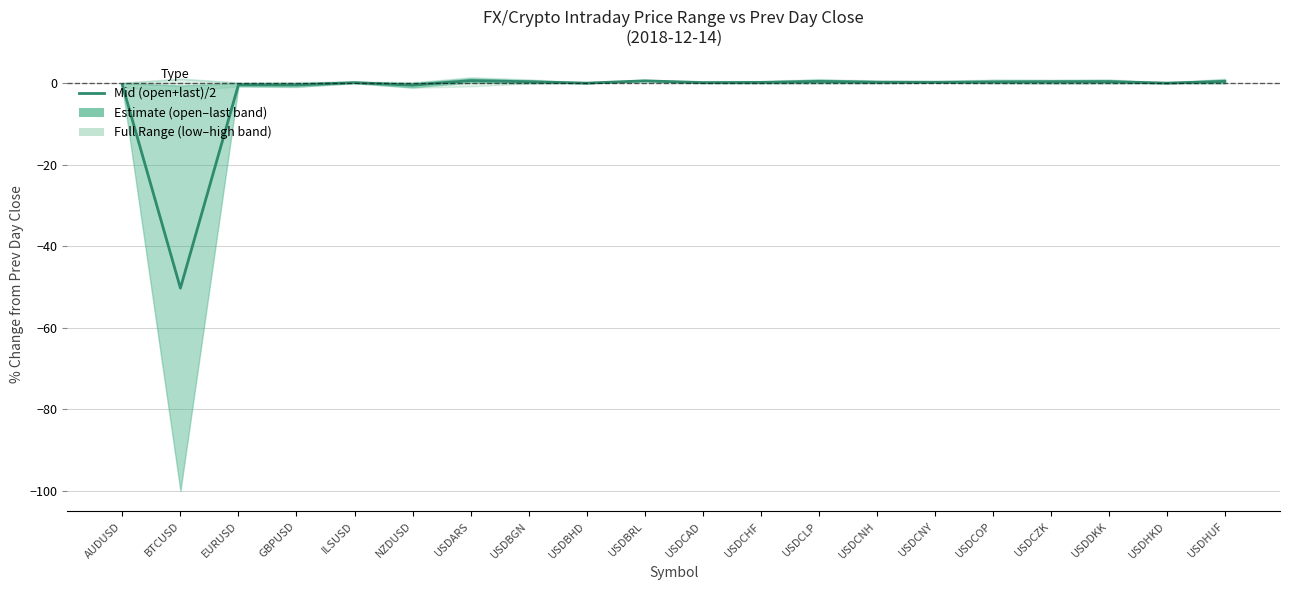

How many values are below zero?

5